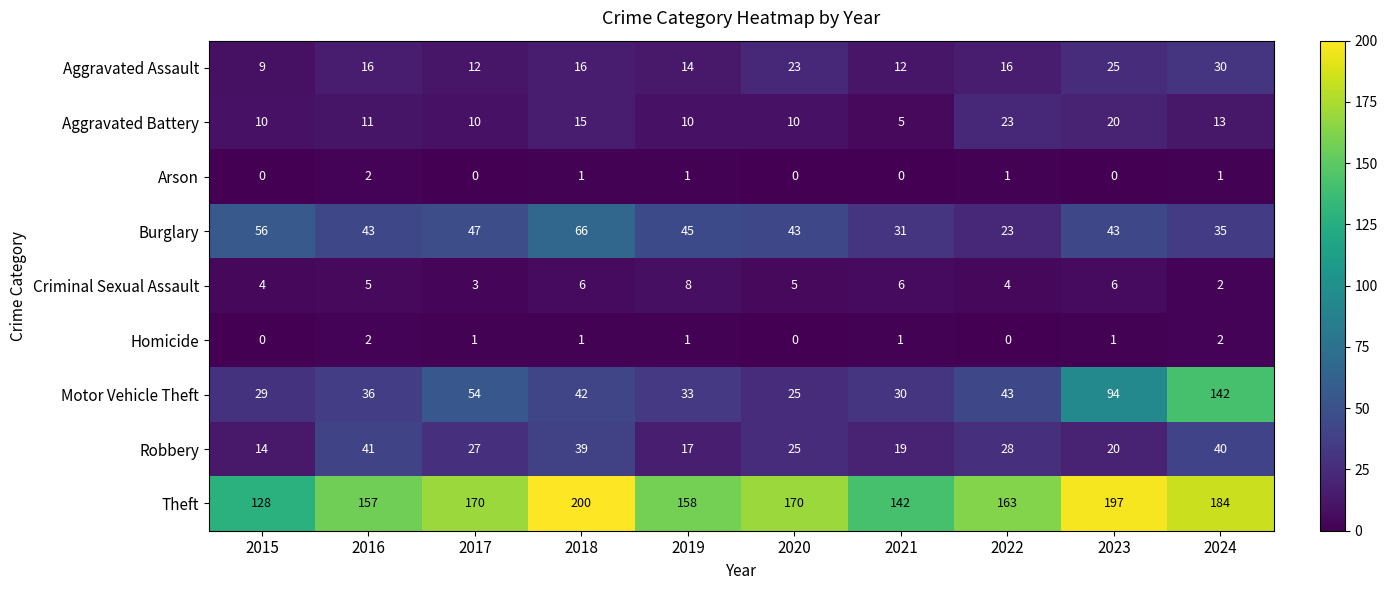

How many data points does each series have?

10